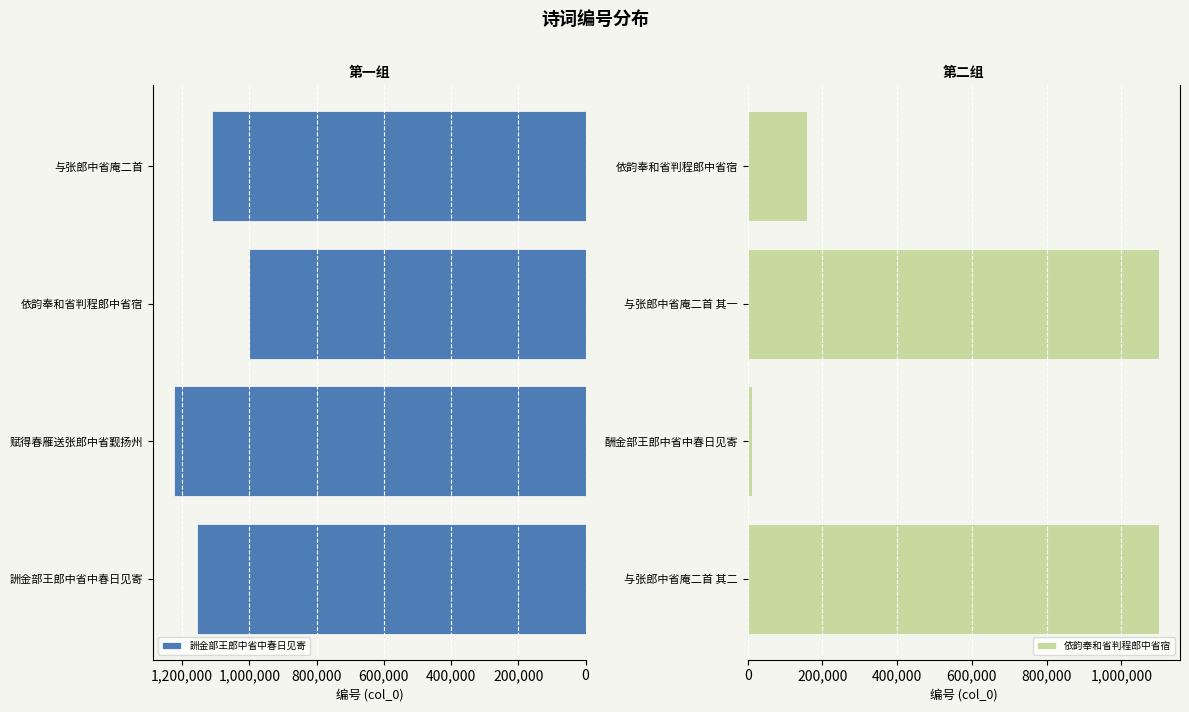

What is the maximum value for 詶金部王郎中省中春日见寄?

1224352